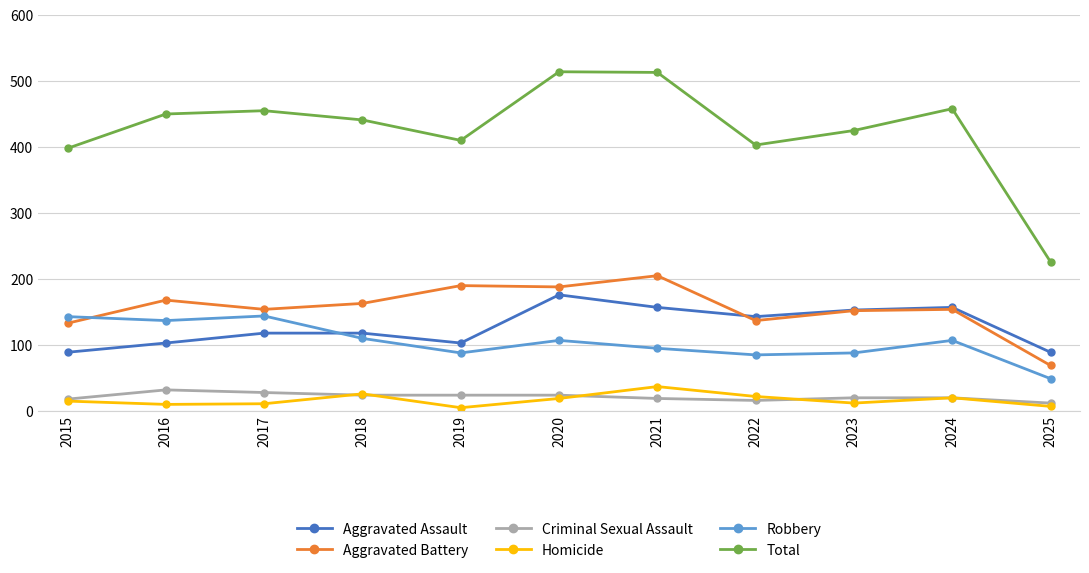

Which series has the largest total across all categories?

Total